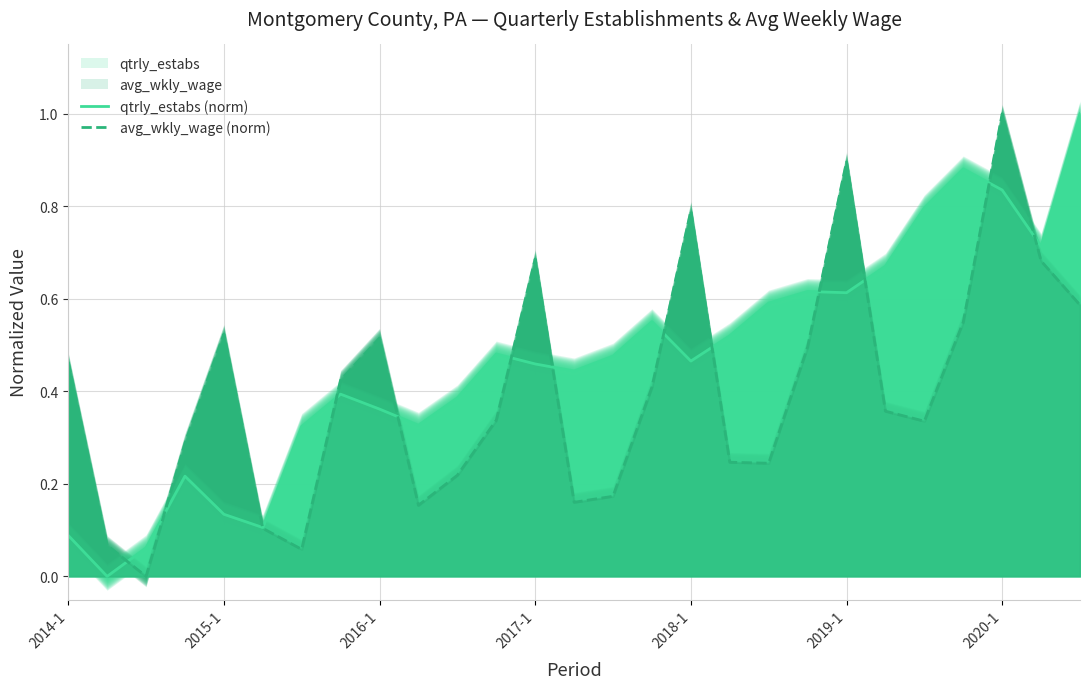

How many positive values does the avg_wkly_wage (norm) series have?

26